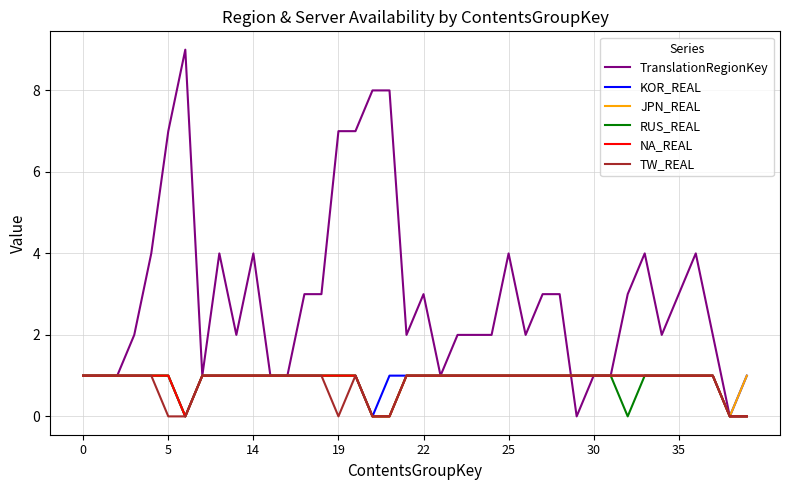

How many series are shown in this chart?

6